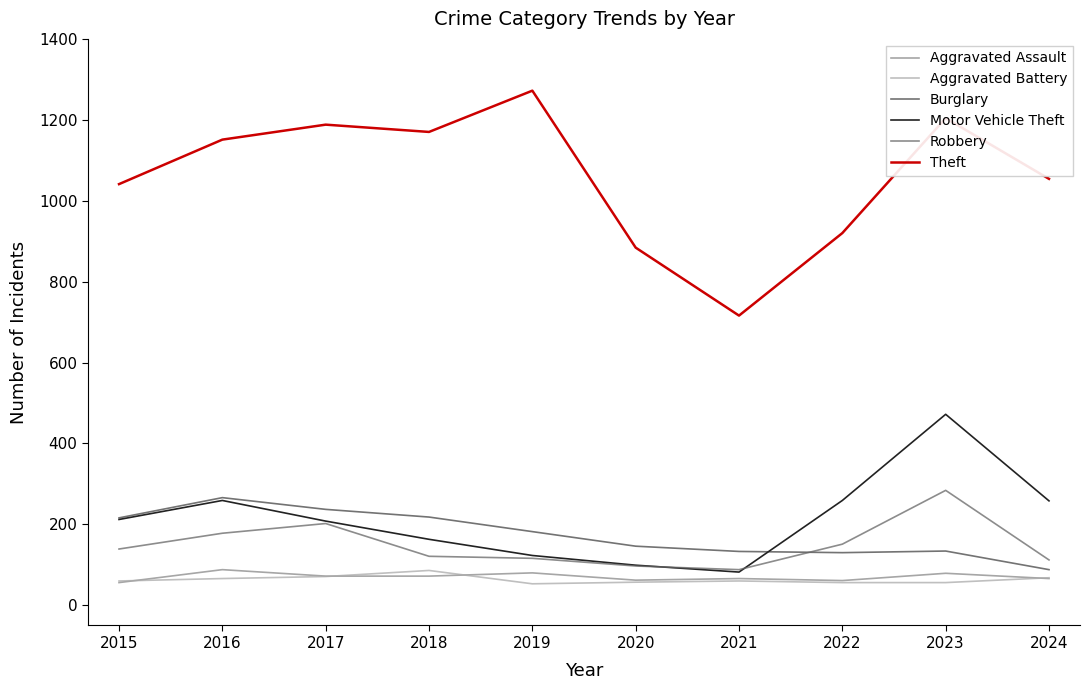

At which category does the chart reach its peak across all series?

2019